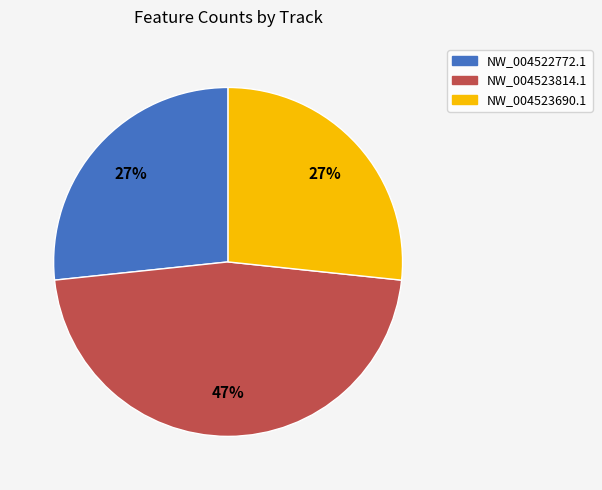

To the nearest percent, what is the difference between the largest and smallest slice percentages?

20%